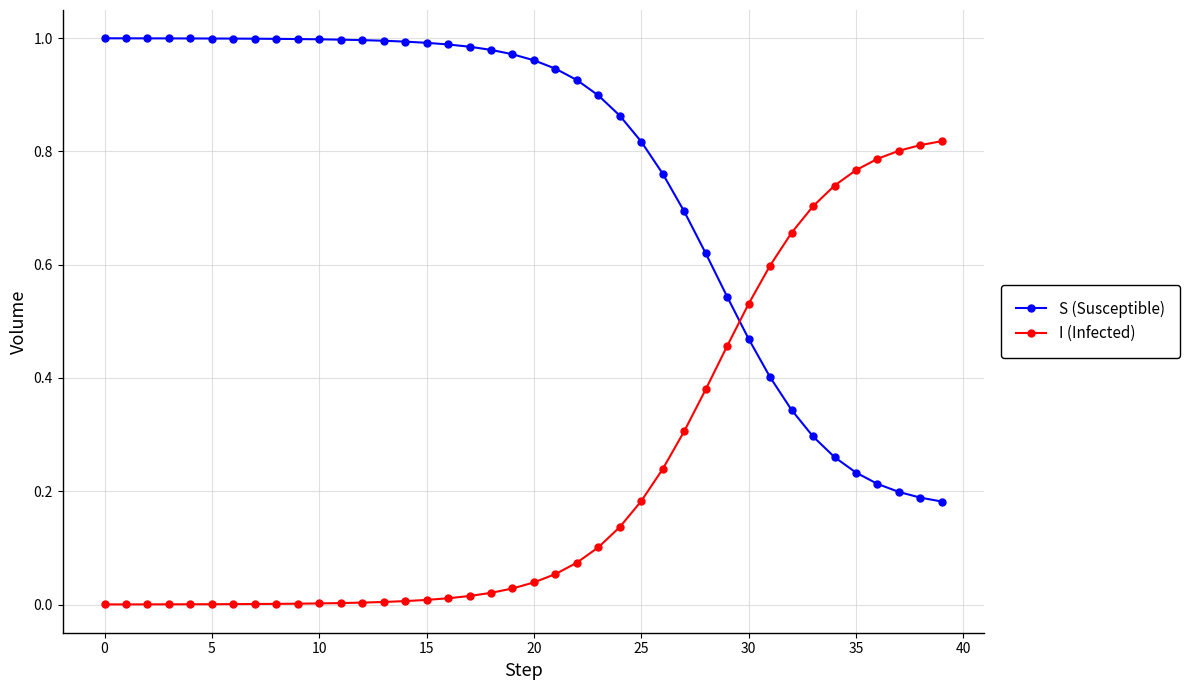

Does the chart display data point markers on the line(s)?

Yes